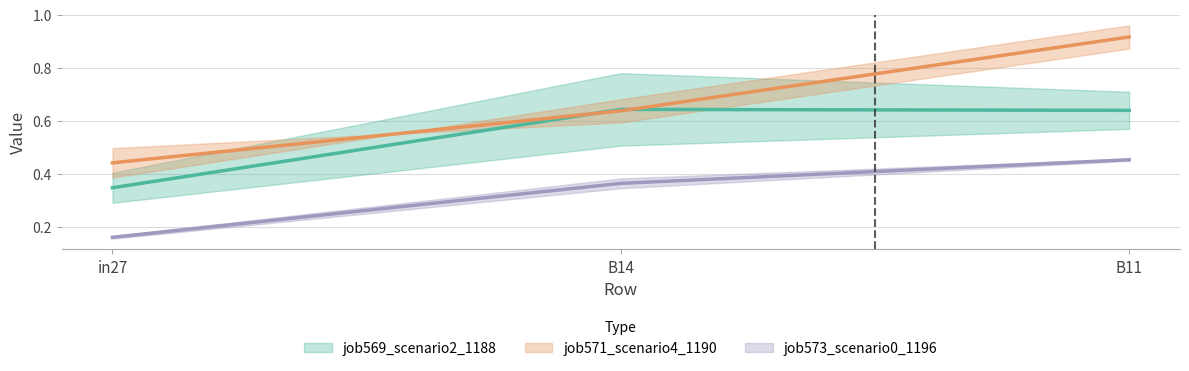

Which category has the highest value in the job571_scenario4_1190_mid series?

B11